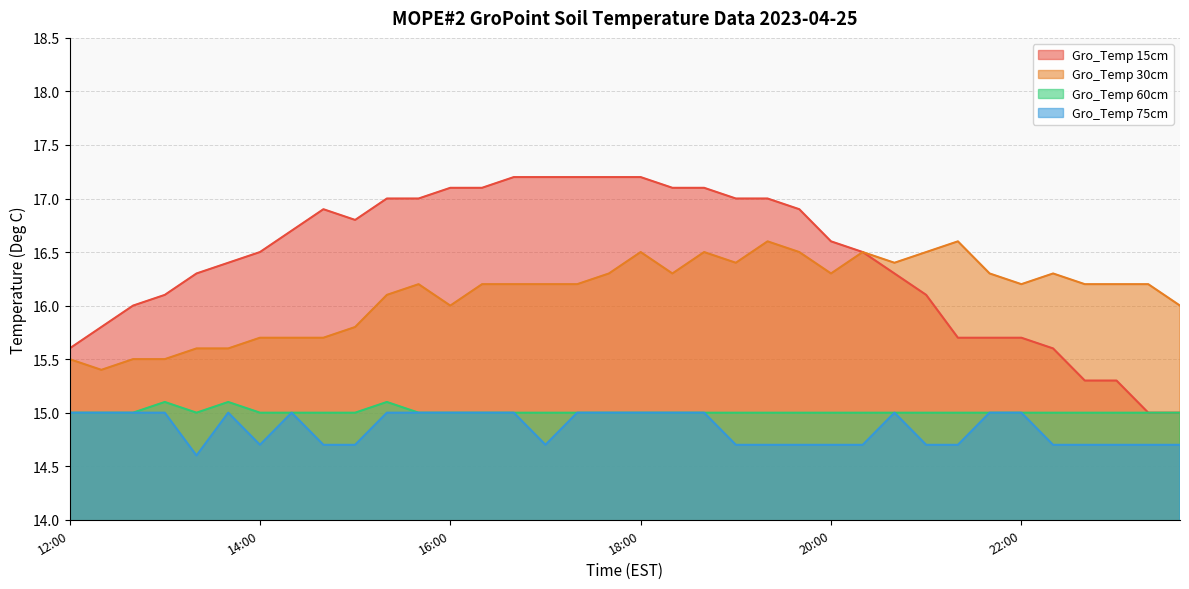

True or false: Gro_Temp 75cm and Gro_Temp 60cm cross at least once.

False